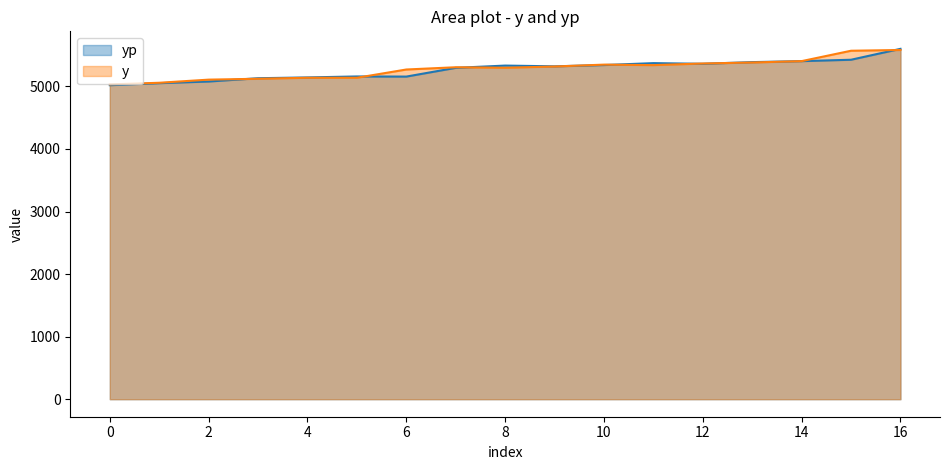

At which category is the sum across all series the highest?

16